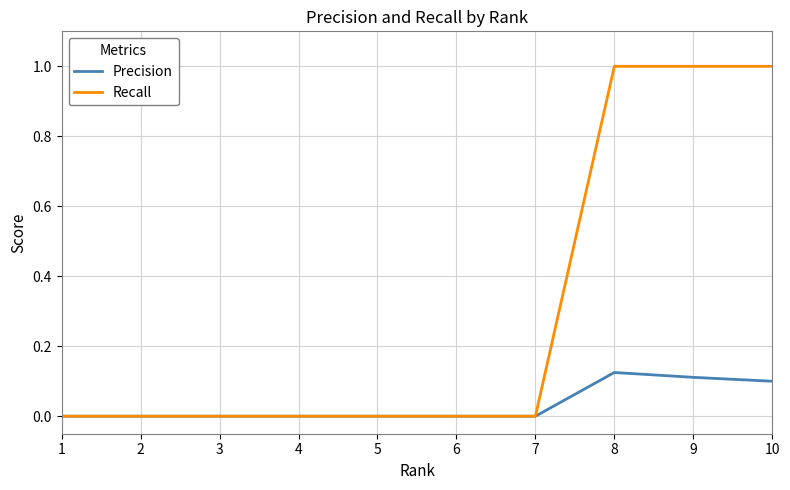

The Recall series shows 0.0 at 6. True or false?

True